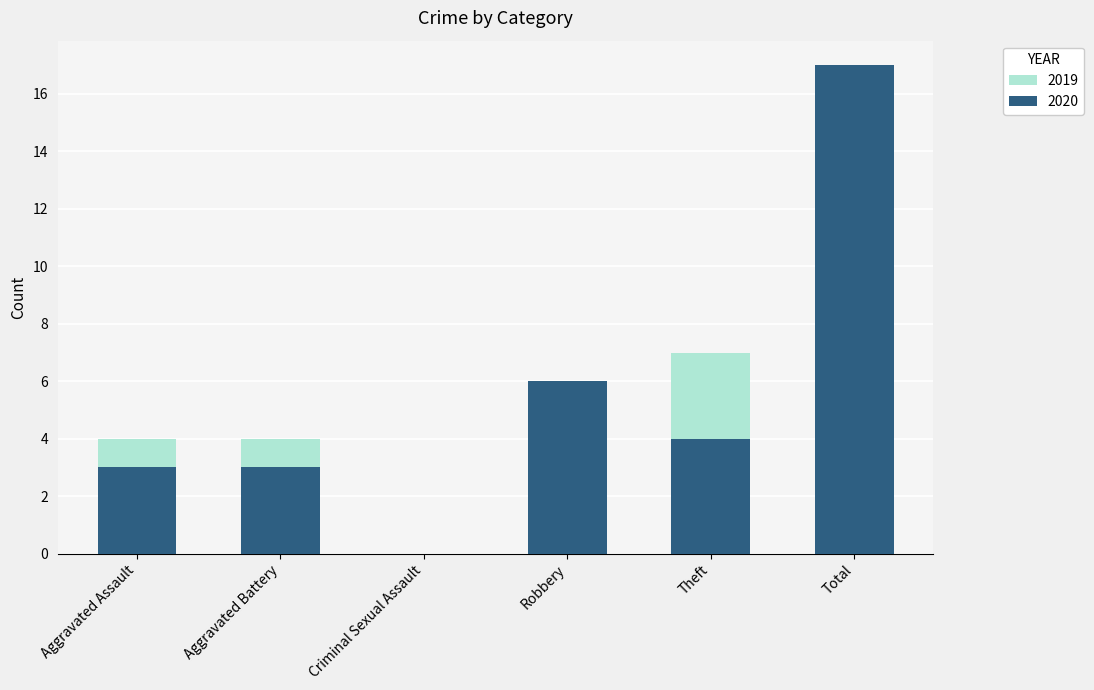

What value does the 2020 series have at Aggravated Assault?

3